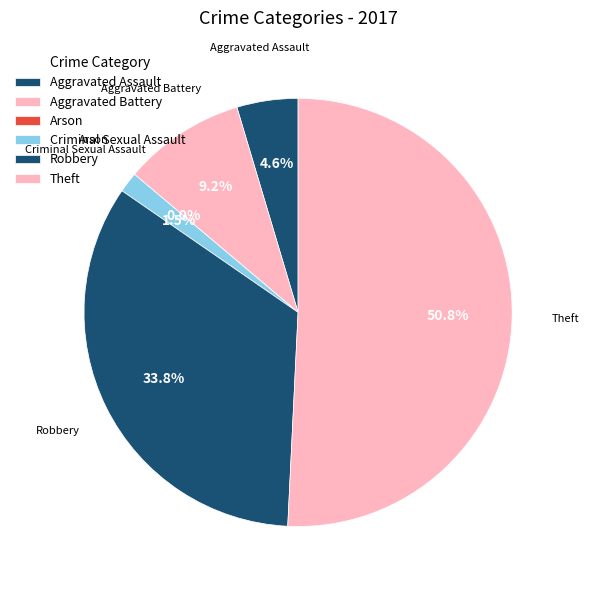

True or false: Aggravated Assault accounts for 18% of the total.

False